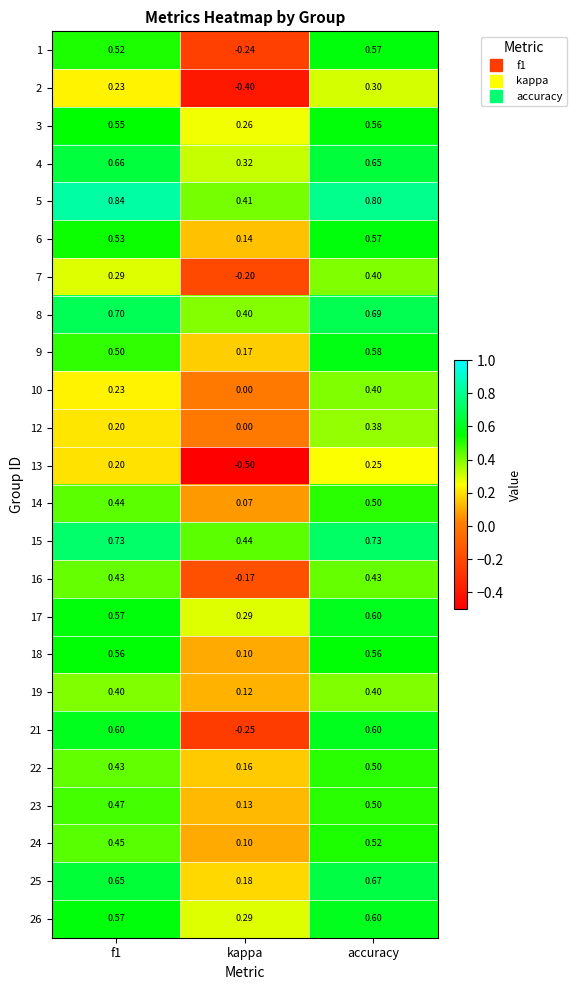

Which label corresponds to the smallest value in the chart?

kappa